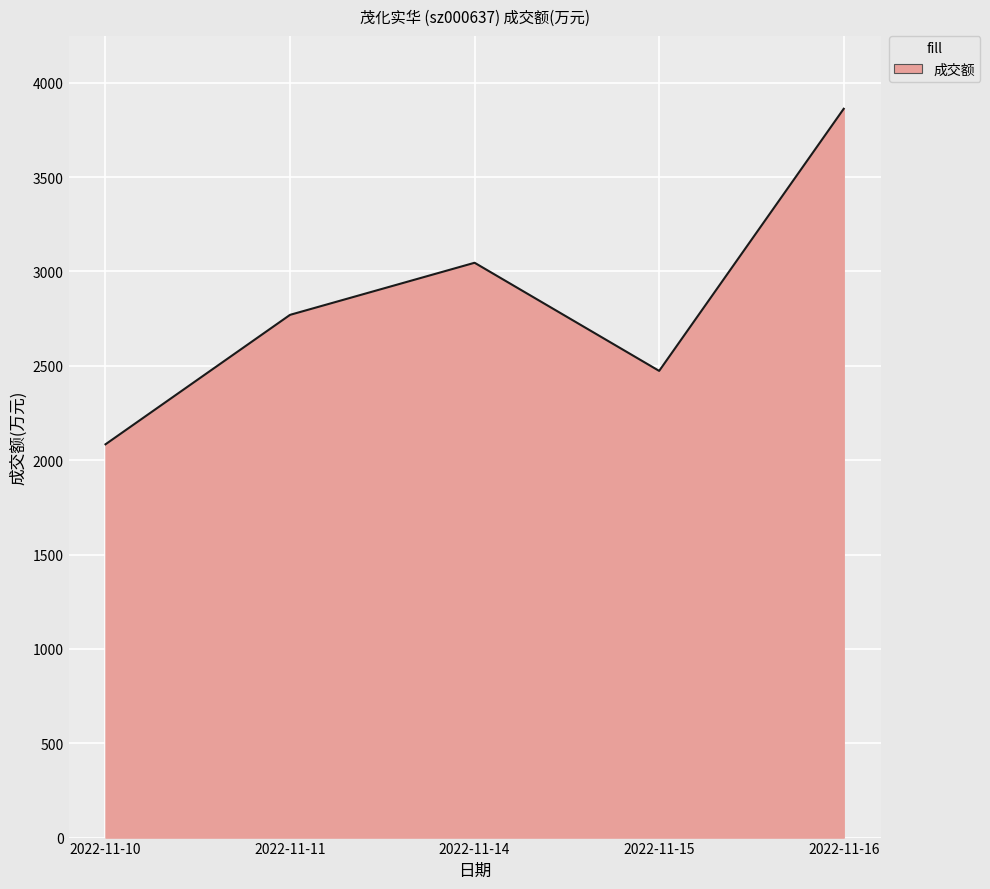

What is the smallest value displayed?

2084